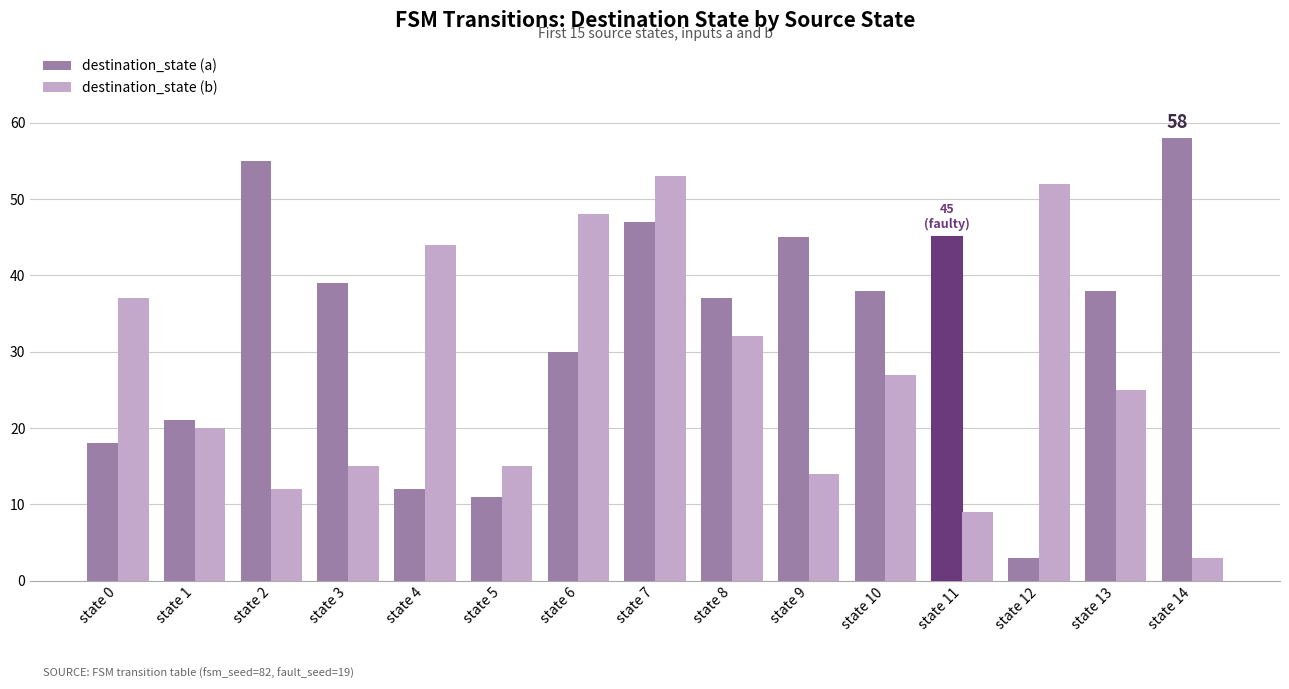

What is the value of the destination_state (b) bar at the 9th from the left?

32